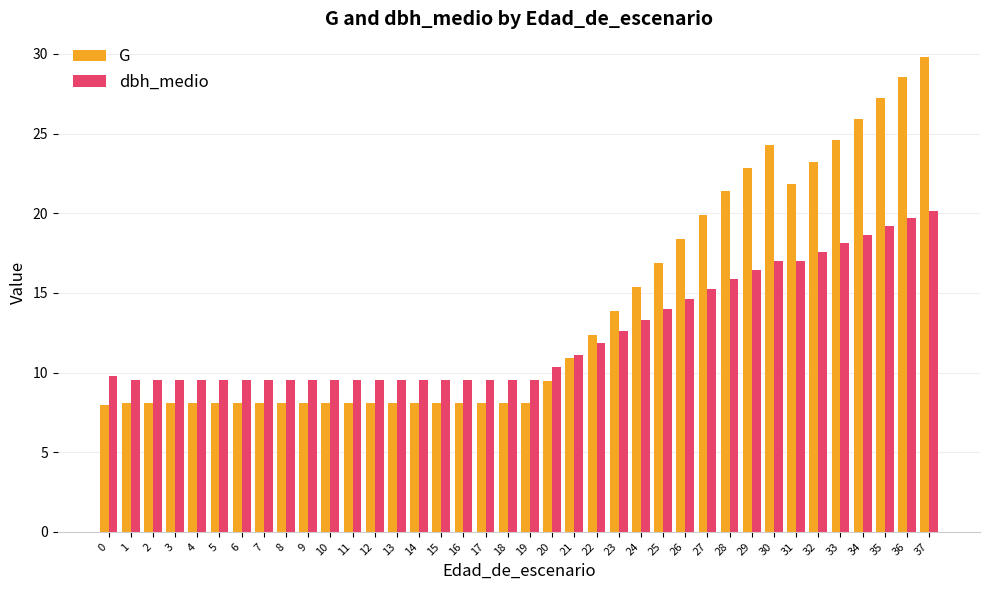

What is the value of the dbh_medio bar at the 34th from the left?

18.1